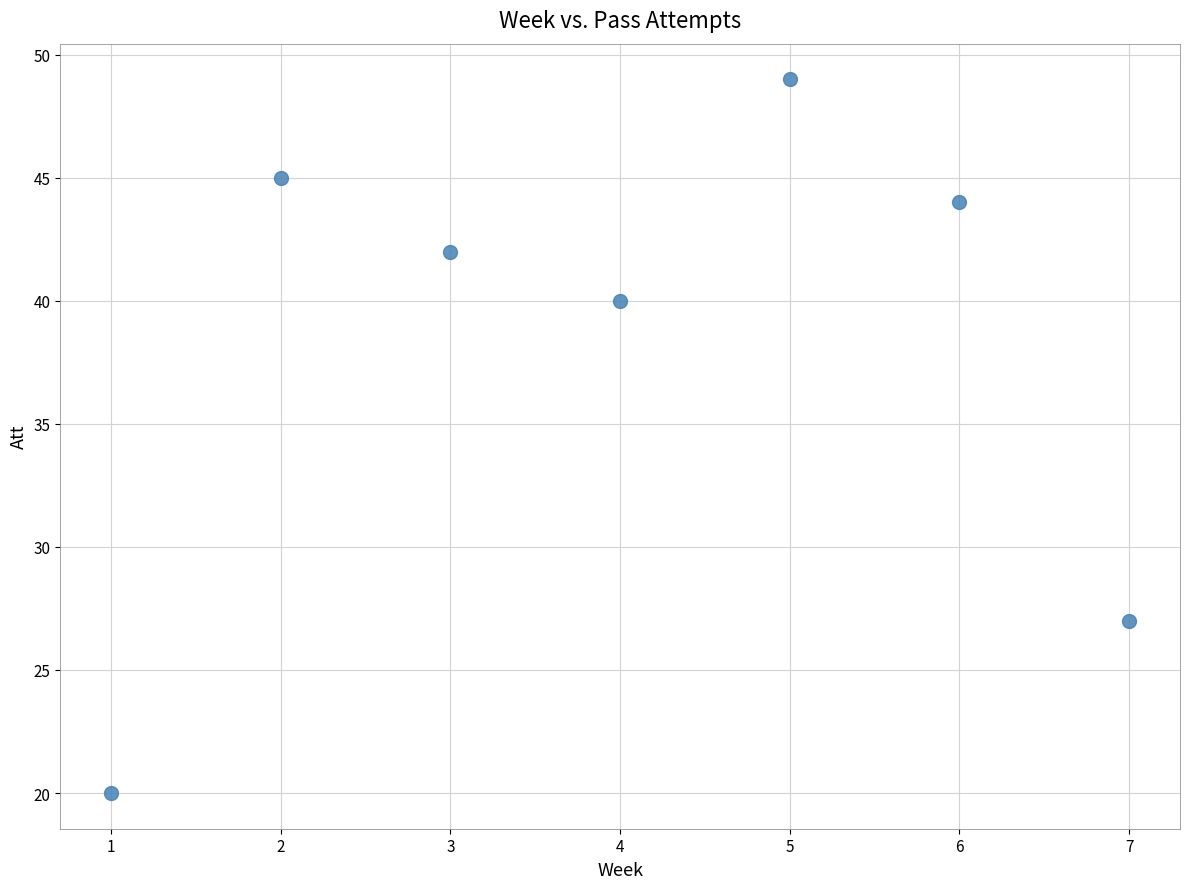

What Y value in the scatter plot is closest to 34?

40